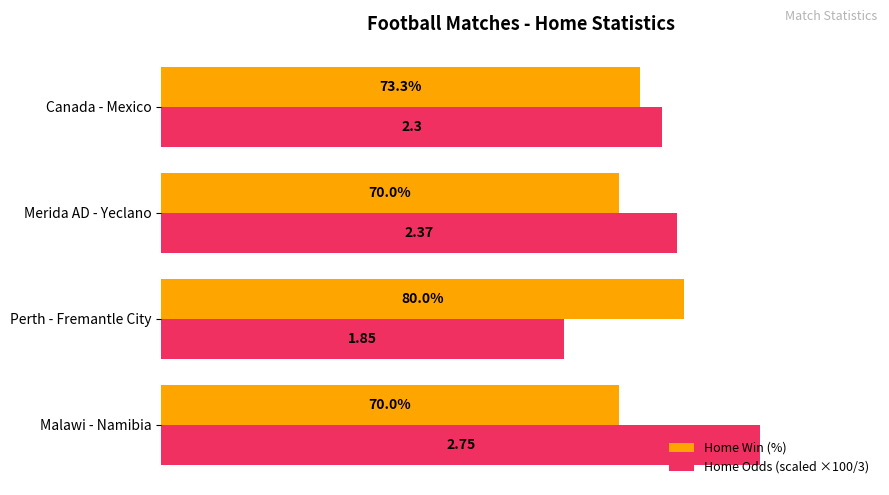

At which category is the sum across all series the highest?

Malawi - Namibia